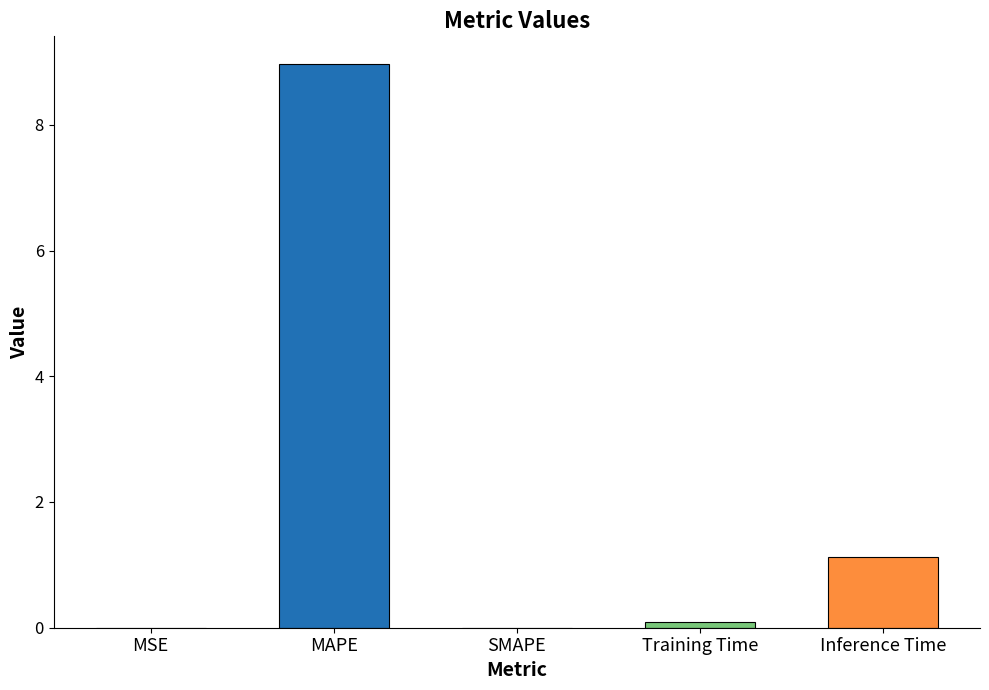

What is the sum of all values?

10.2